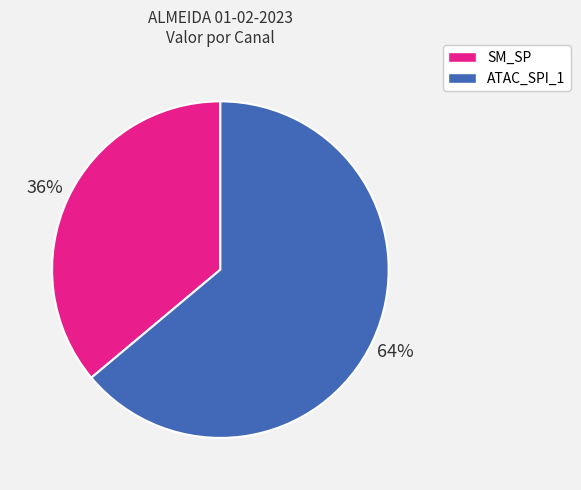

To the nearest percent, what is the difference between the largest and smallest slice percentages?

28%